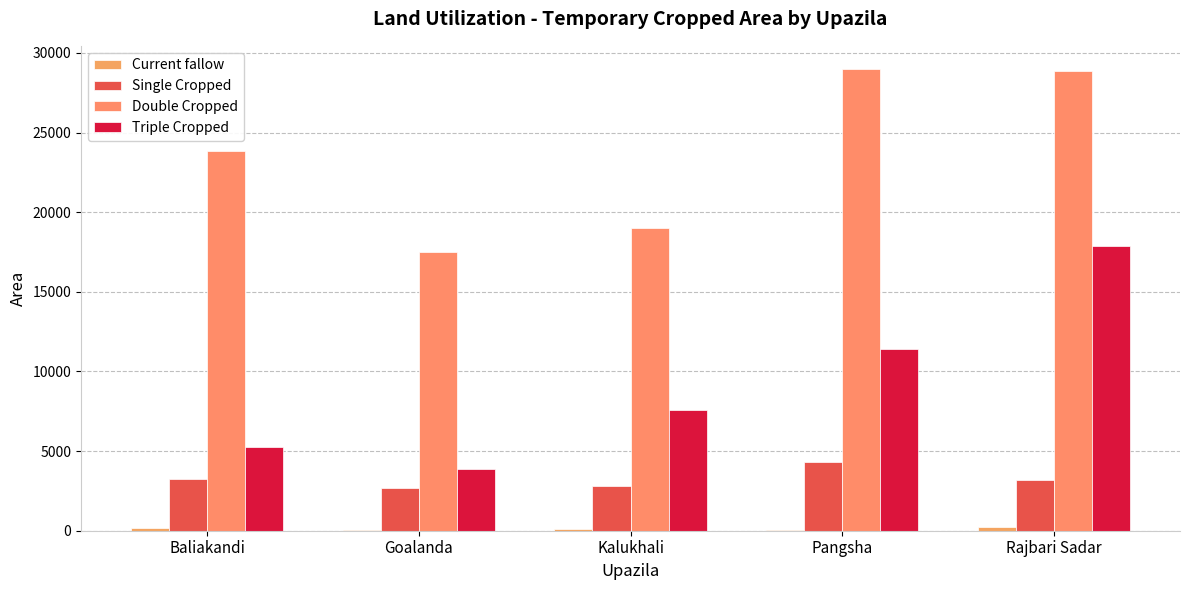

What is the difference between the highest and lowest values at Kalukhali?

18915